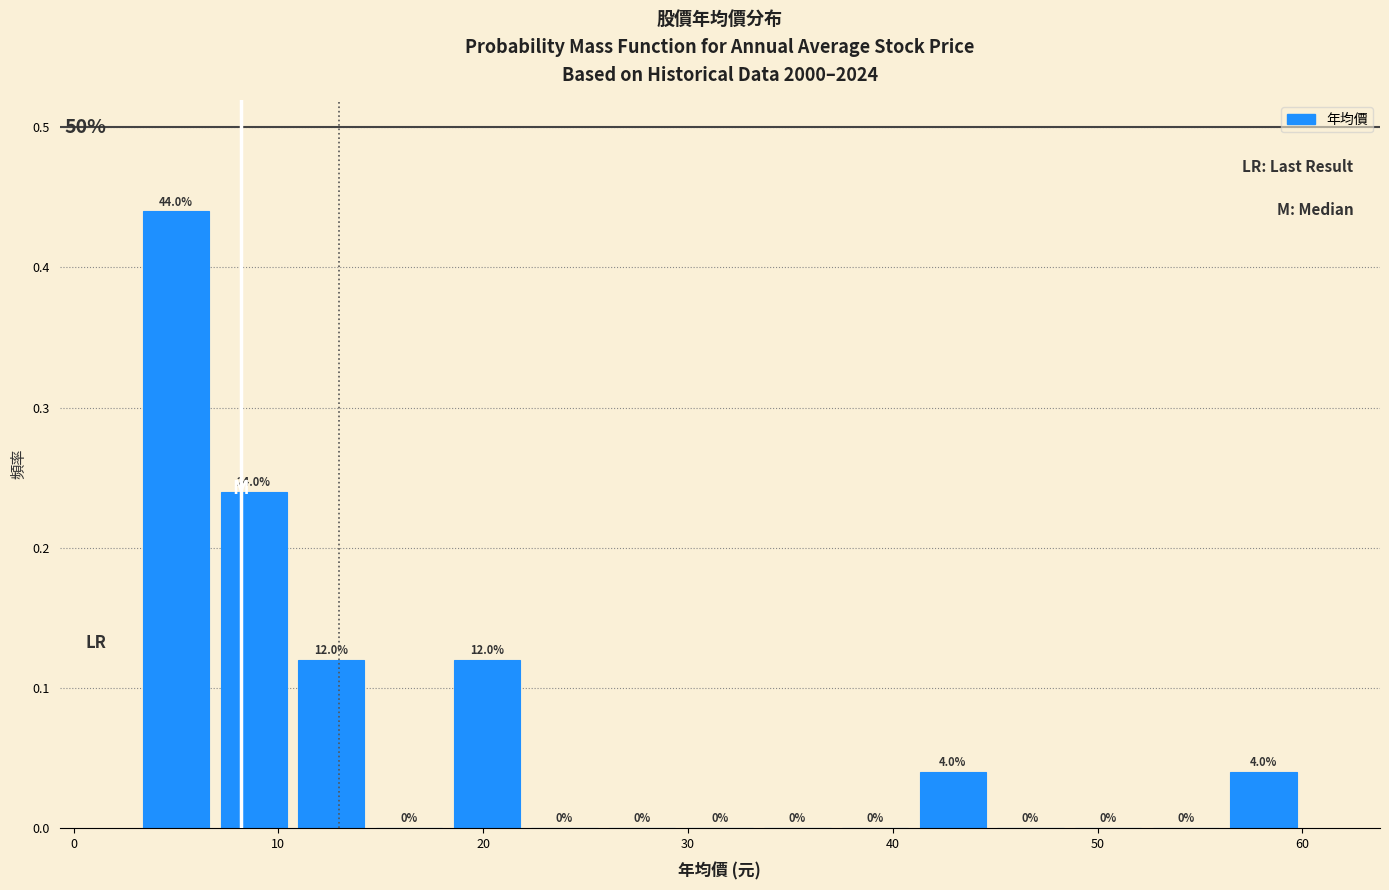

Around what value on the x-axis is the tallest bar? Give the approximate position of its centre, as read against the axis.

5